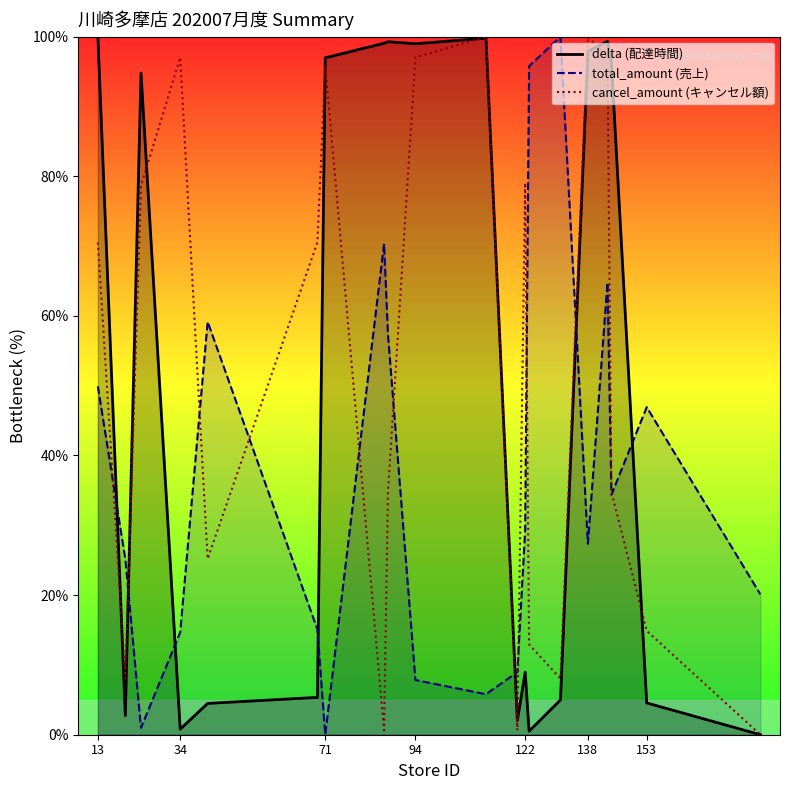

The value of delta (配達時間) at 71 is 97.0. True or false?

True